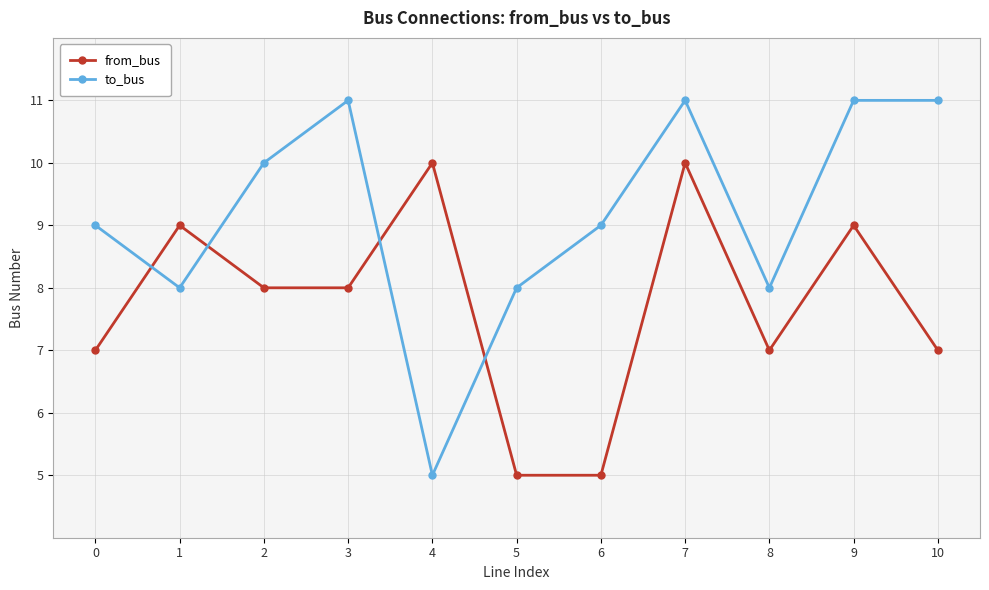

How many lines are shown in the chart?

2